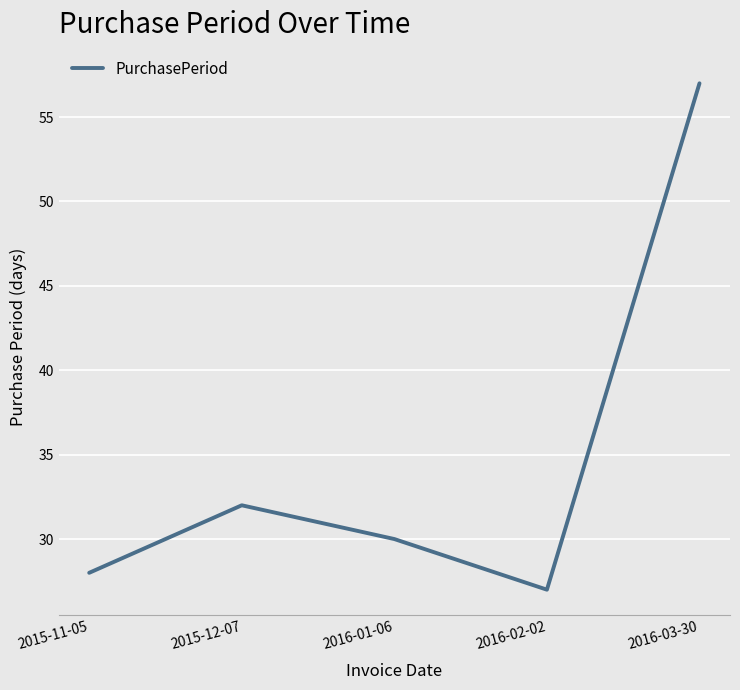

Where is the first local maximum?

2015-12-07